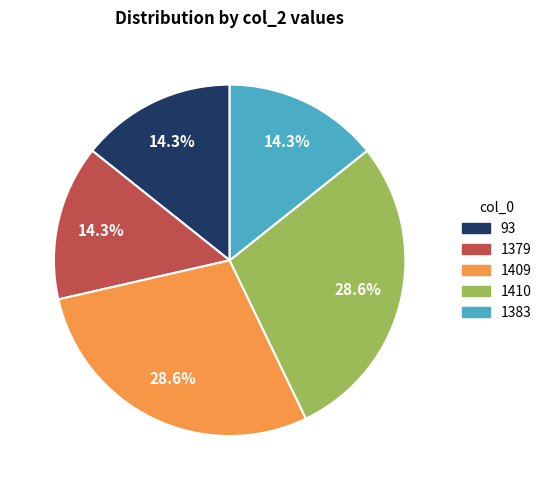

What percentage is NOT represented by 93?

85.7%